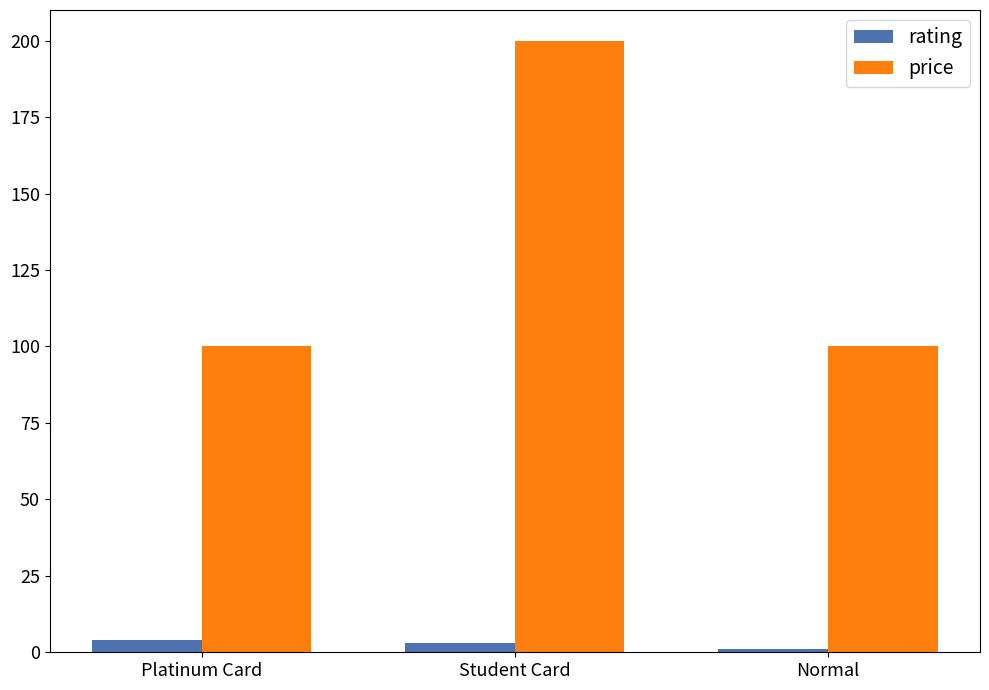

Reading left to right, extract all data points from this chart.

rating: 4	3	1
price: 100	200	100